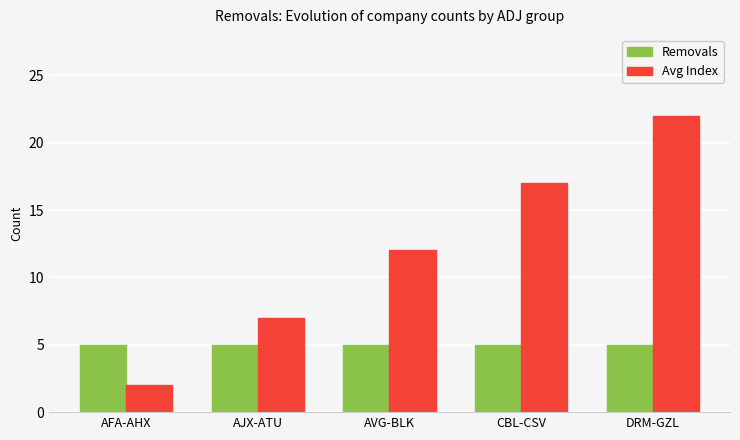

What is the label of the 4th bar from the right?

AJX-ATU